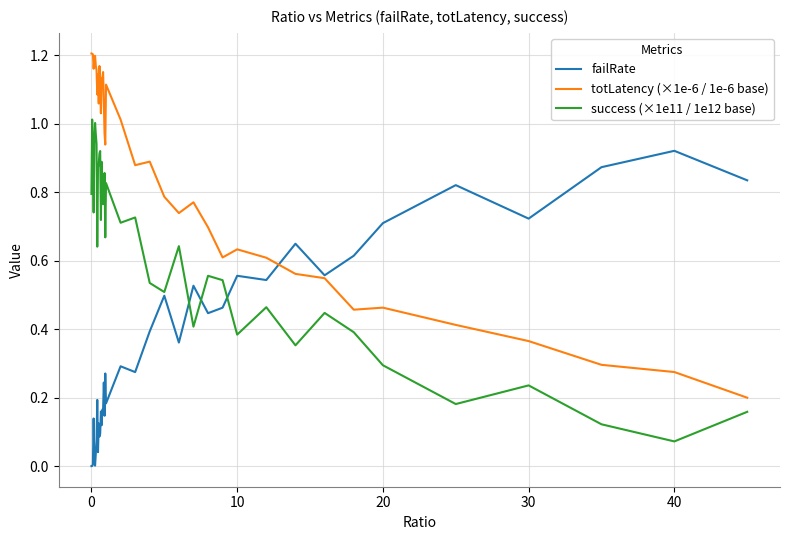

Count the number of categories in the chart.

40